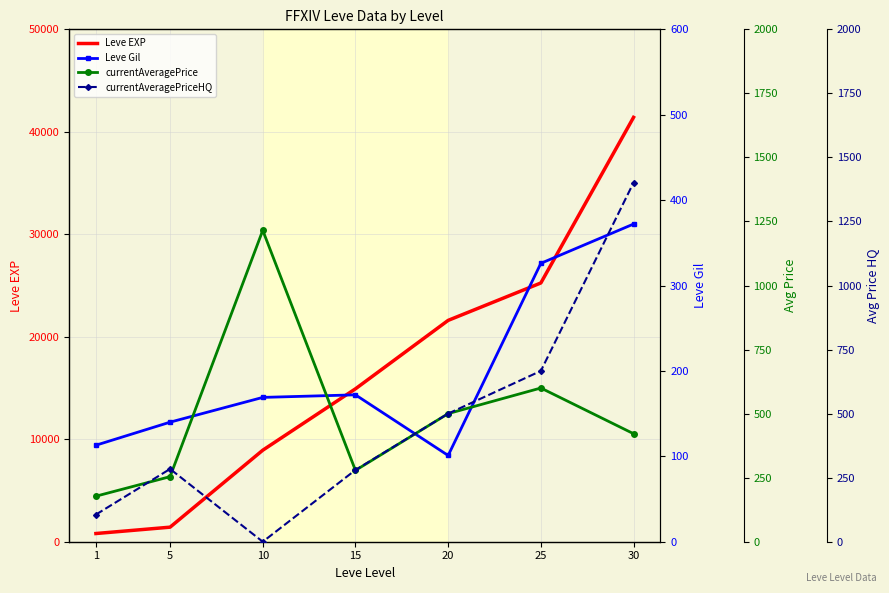

The currentAveragePrice series shows 483.2 at 15. True or false?

False